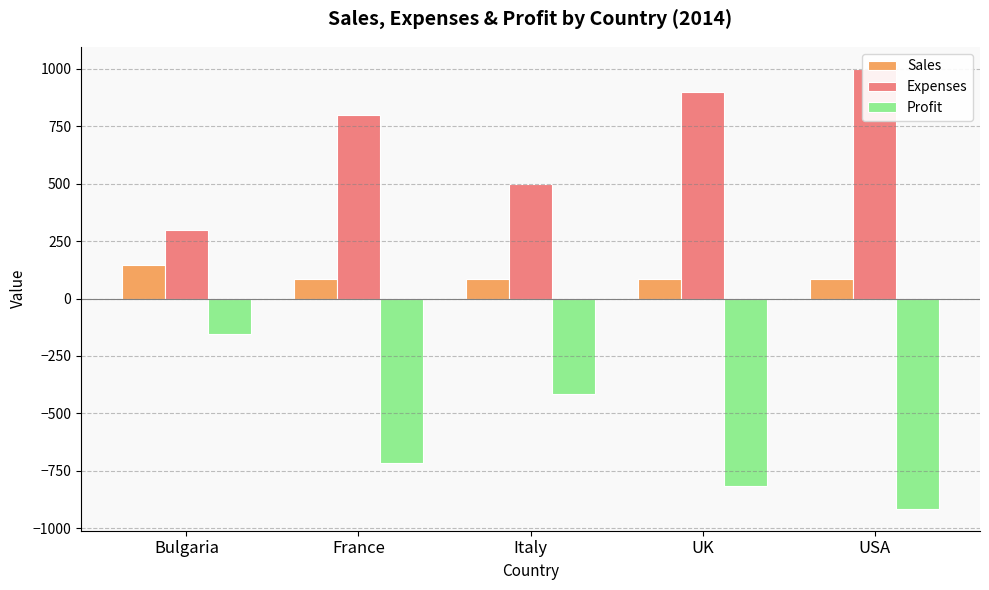

What is the sum of the Expenses values at Italy and UK?

1400